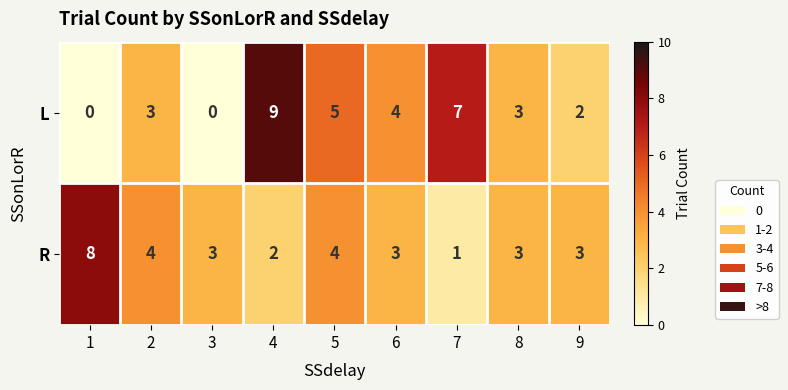

At which label is L closest to 4?

6